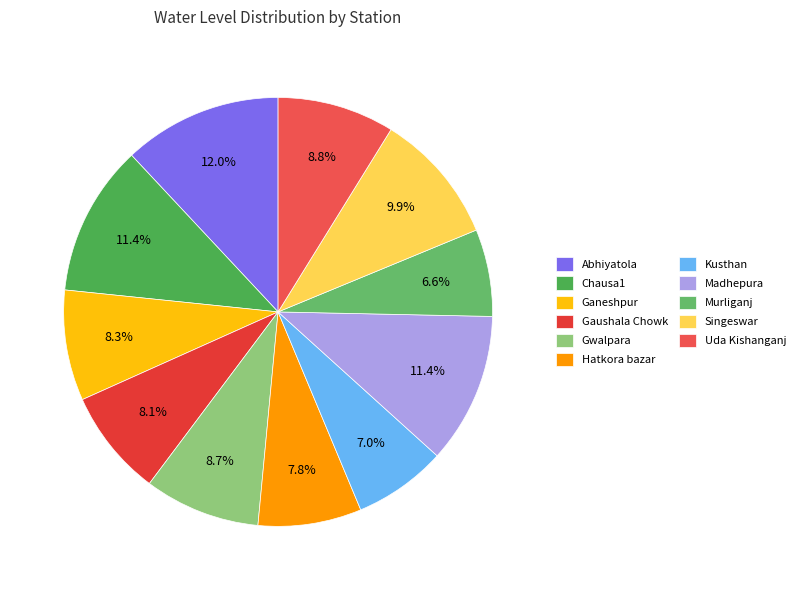

What percentage do Singeswar and Uda Kishanganj together represent?

18.8%